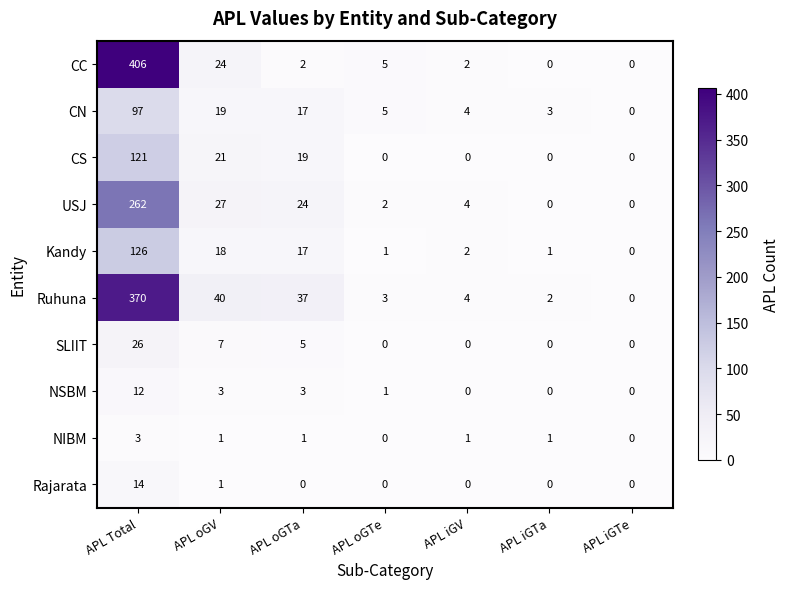

At which category is the sum across all series the highest?

APL Total